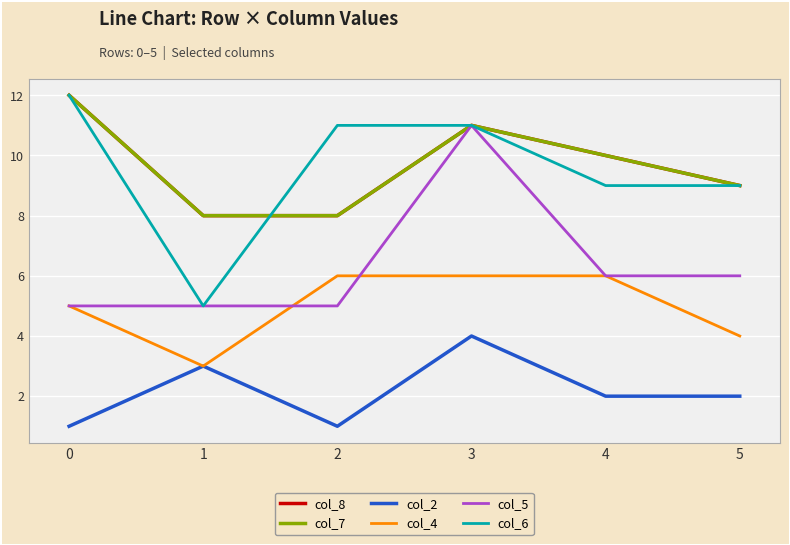

Is this an area chart (filled region under the line)?

No